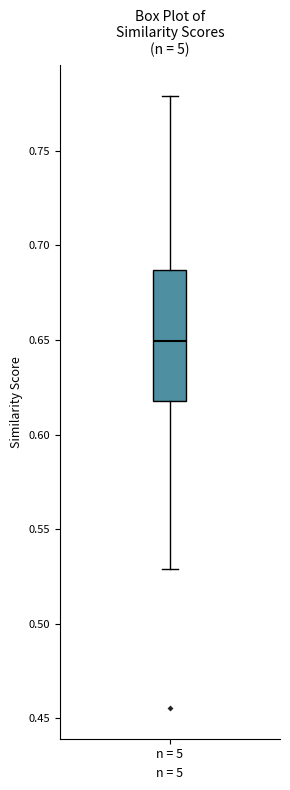

Read this box plot against the y-axis: the position of the median line, the range covered by the box, and the ends of both whiskers. The values are not printed on the chart, so give them approximately, as read against the axis.

median 0.650, box 0.620 to 0.685, whiskers 0.530 to 0.780